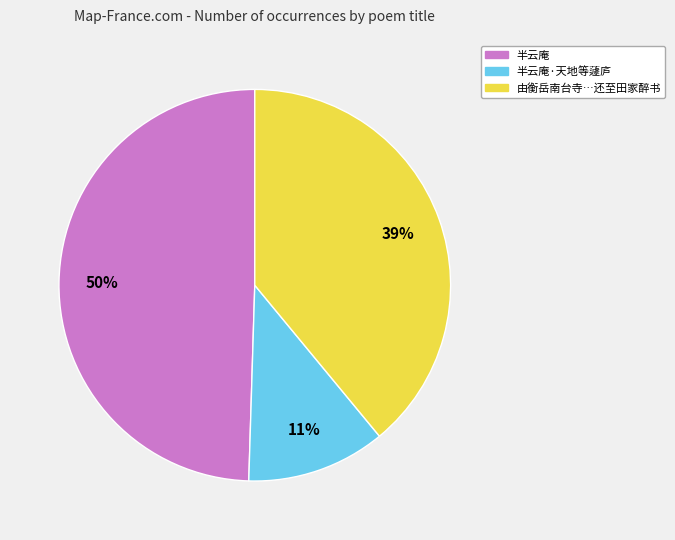

To the nearest percent, what is the average slice percentage?

33%